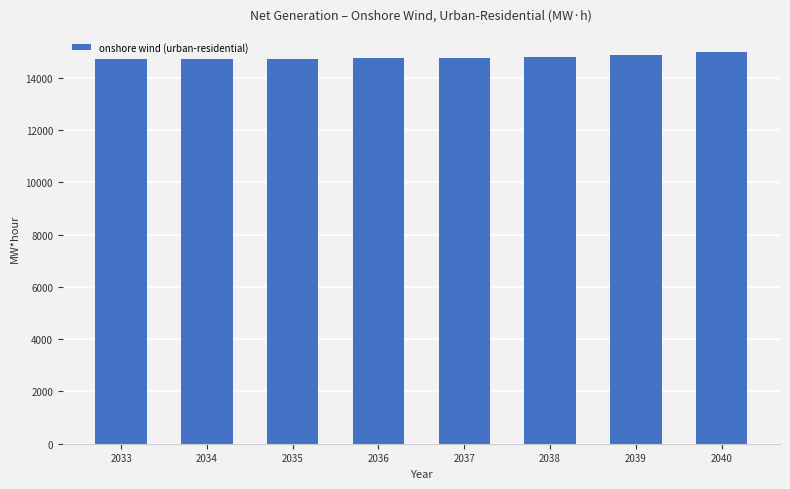

Between 2033 and 2039, which is larger?

2039